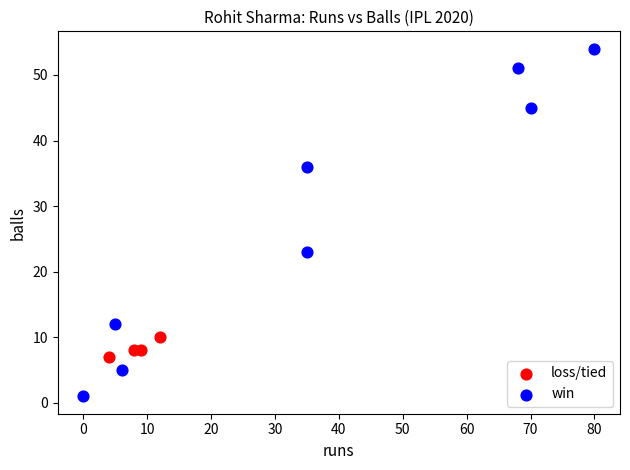

Which series reaches the maximum Y coordinate?

win